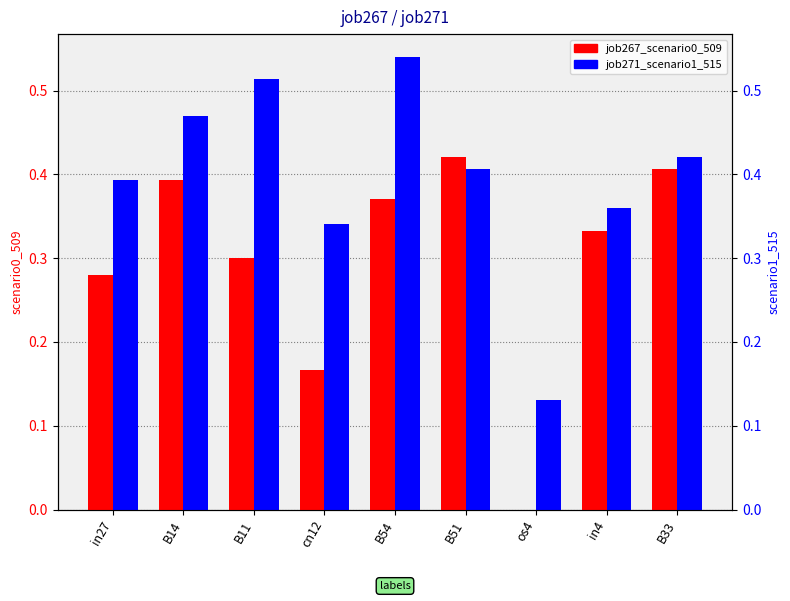

Rank the series by their average value, from highest to lowest.

job271_scenario1_515, job267_scenario0_509